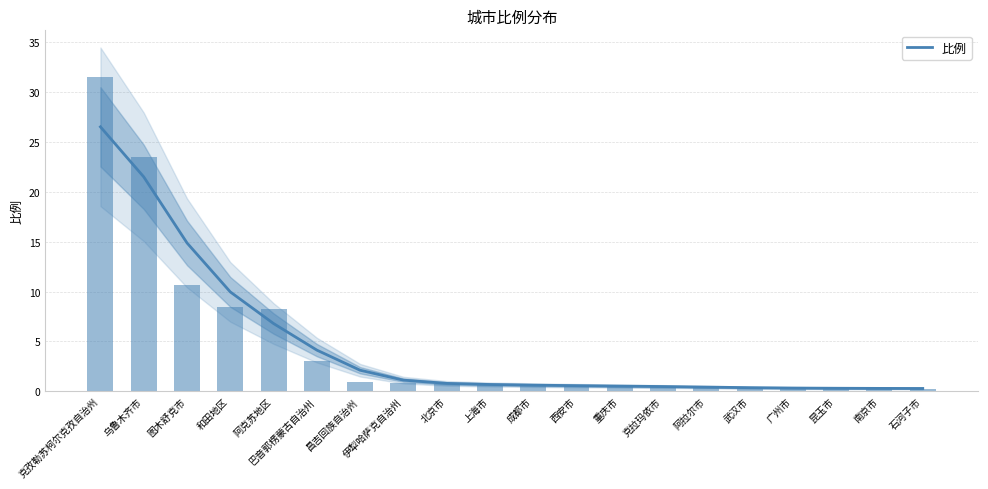

Does the chart contain stacked bars?

No